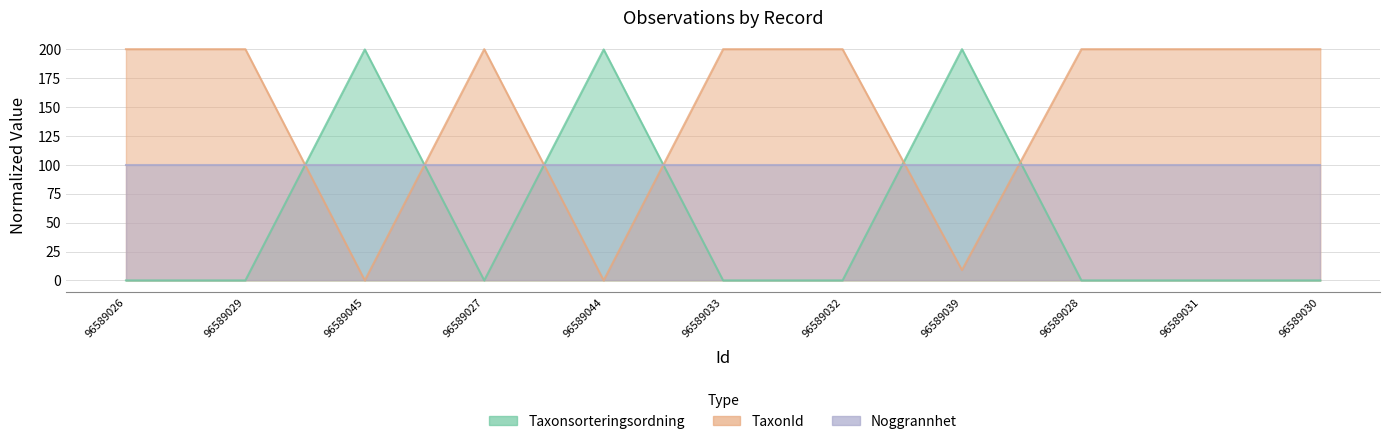

What position from the right is 96589033?

6